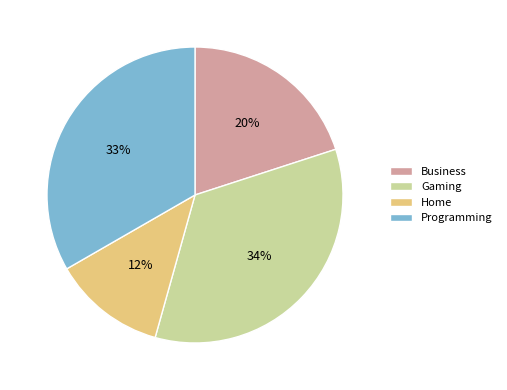

Is Home the majority of the pie?

No